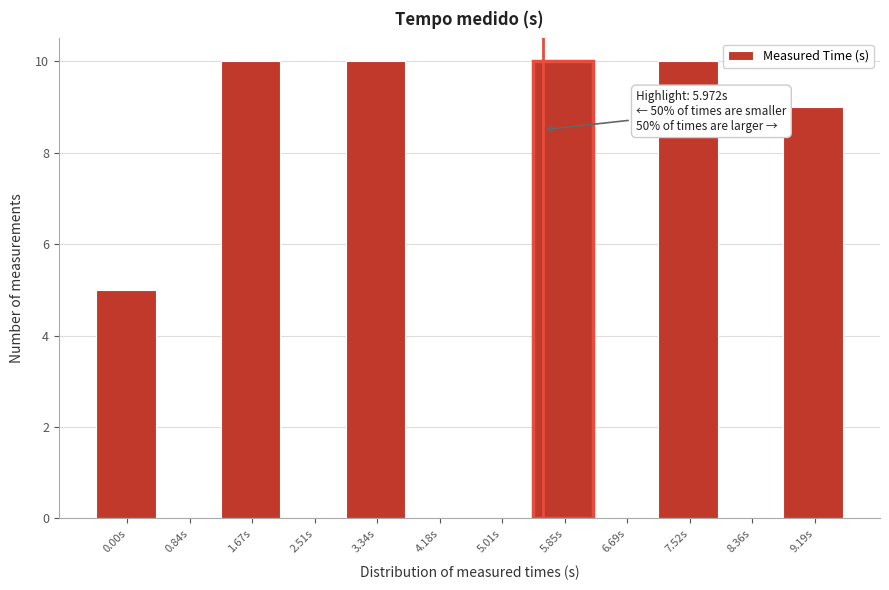

Reading right to left, what are all the values shown in this chart?

9.19s=9	8.36s=0	7.52s=10	6.69s=0	5.85s=10	5.01s=0	4.18s=0	3.34s=10	2.51s=0	1.67s=10	0.84s=0	0.00s=5